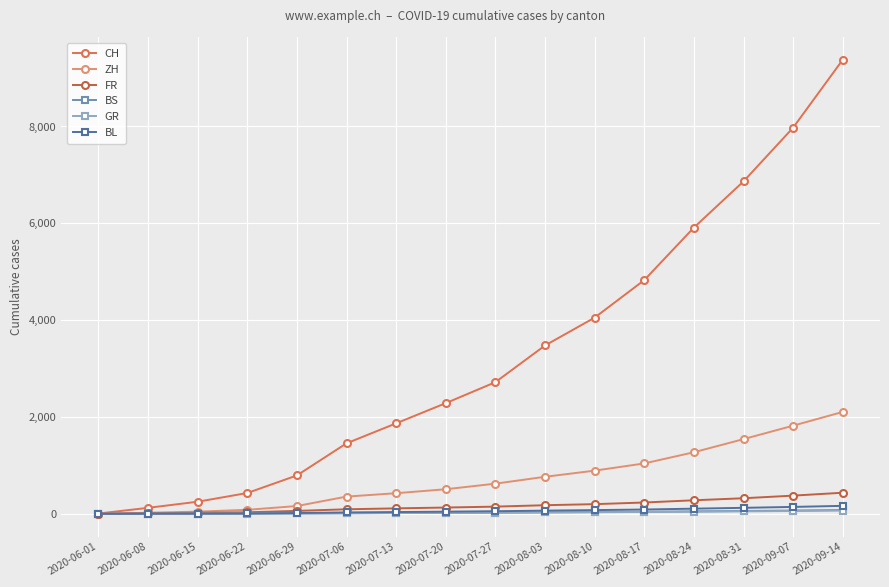

Does the chart have visible grid lines?

Yes